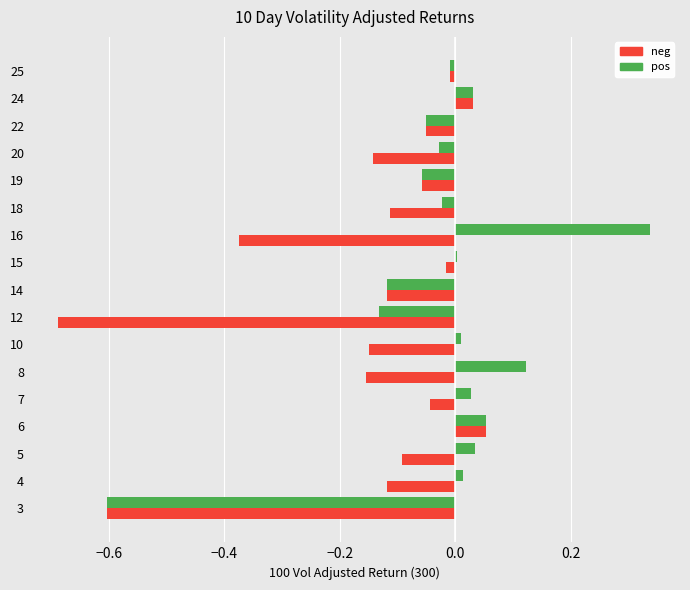

List the series in order of their overall mean, lowest first.

neg, pos